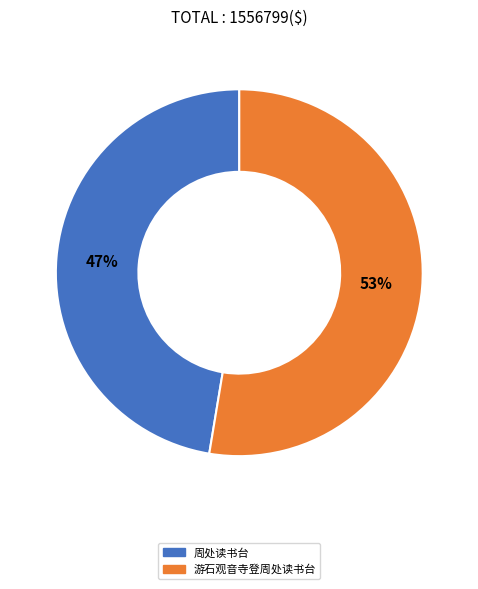

Rank the categories by value from lowest to highest.

周处读书台, 游石观音寺登周处读书台